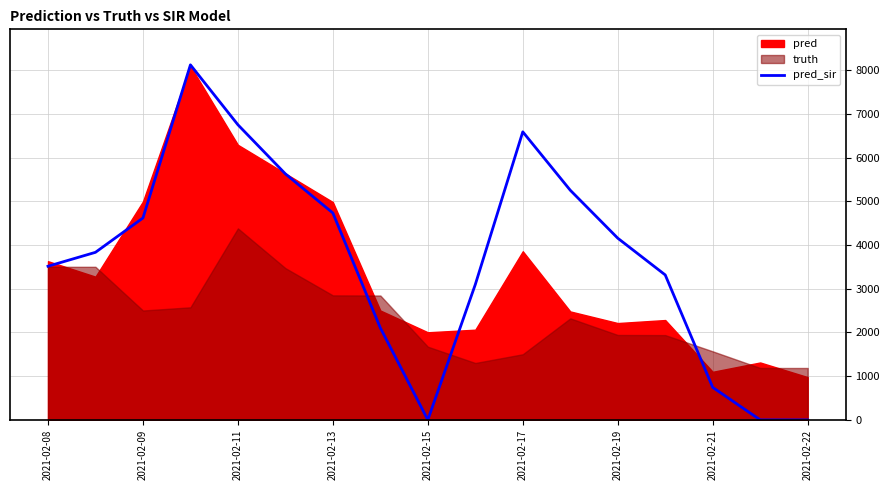

The value of pred_sir at 2021-02-09 is 2562.2. True or false?

False